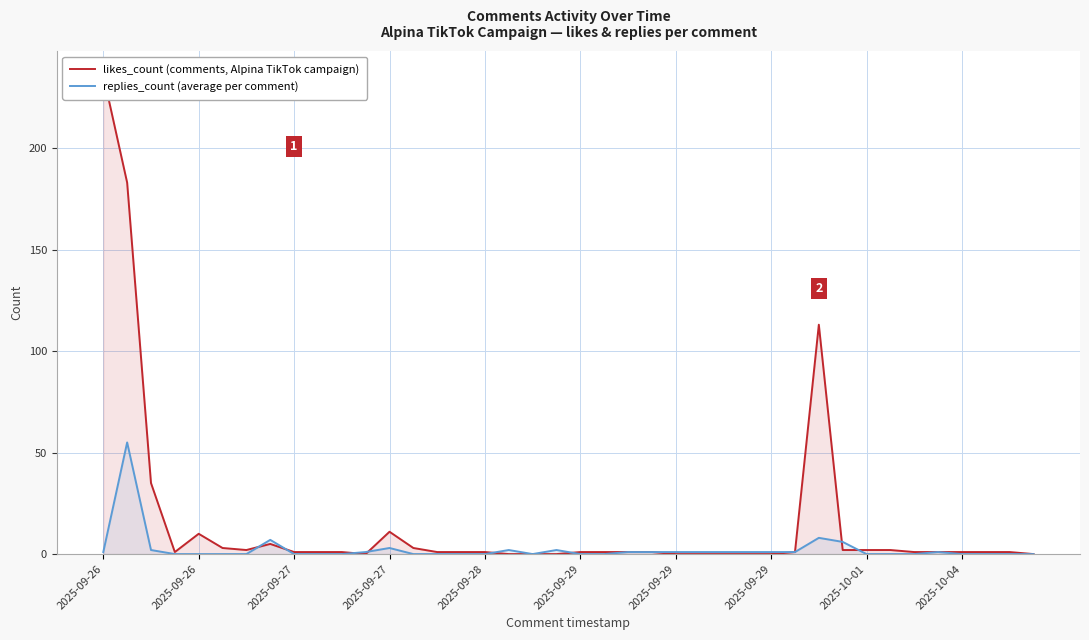

What is the spread (max minus min) of values at 2025-09-29?

1